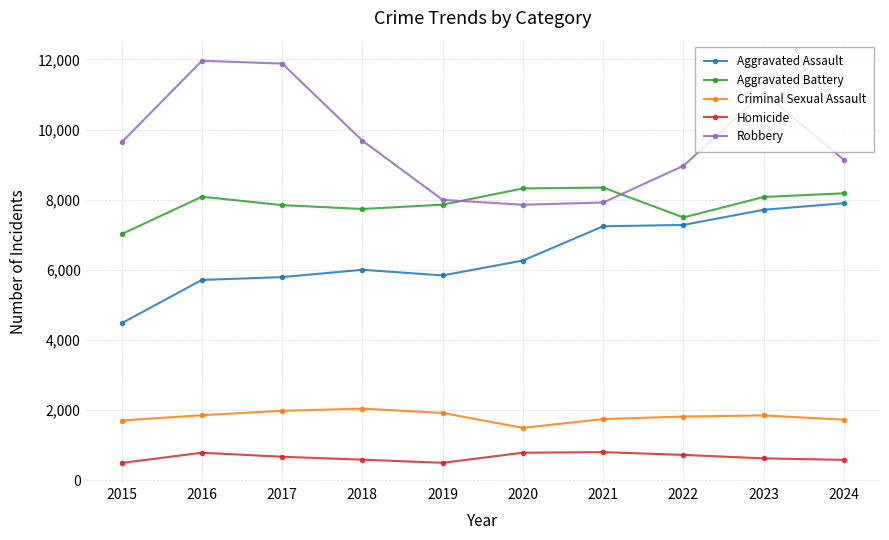

What is the sum of the Aggravated Assault values at 2024 and 2019?

13741